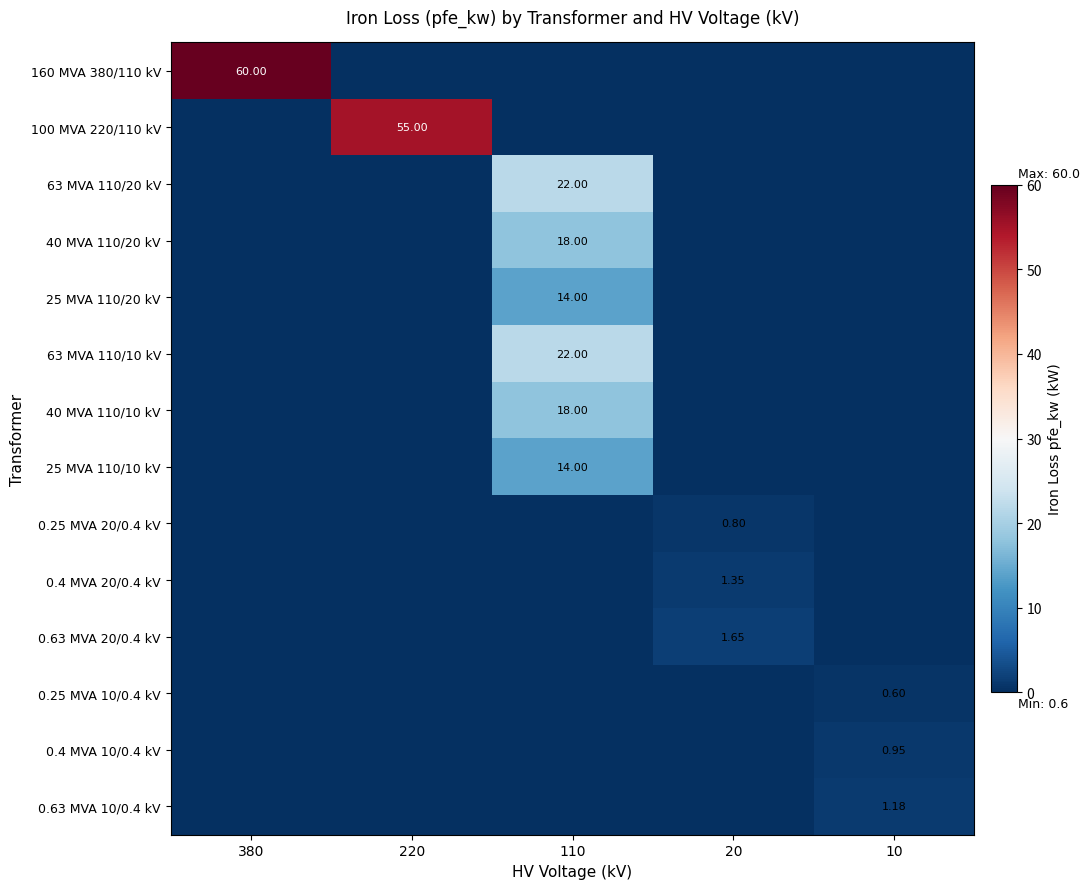

What is the sum of all 63 MVA 110/10 kV values?

22.0